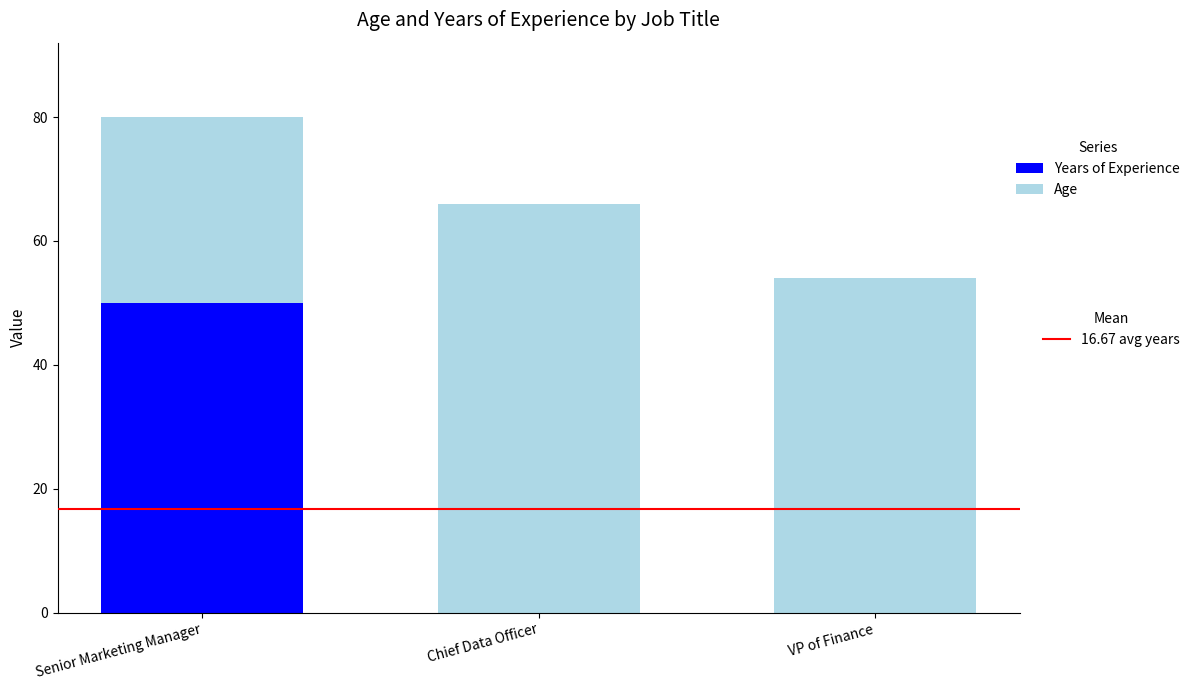

At which category is the sum across all series the highest?

Senior Marketing Manager